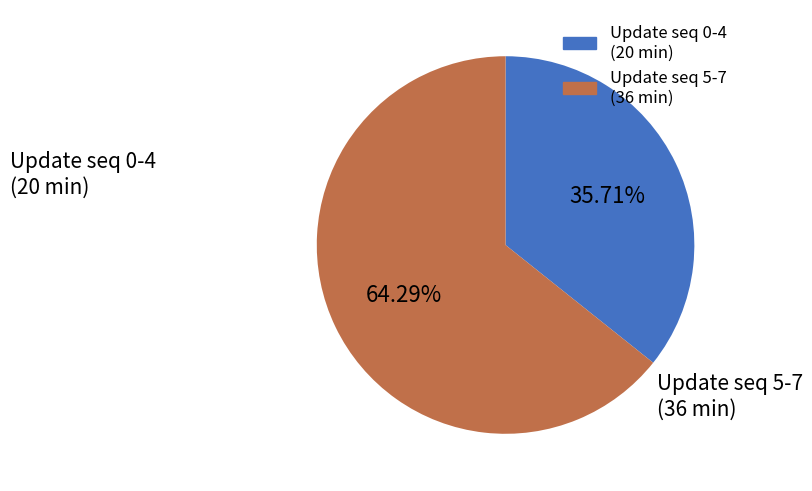

Does any single category account for the majority?

Yes